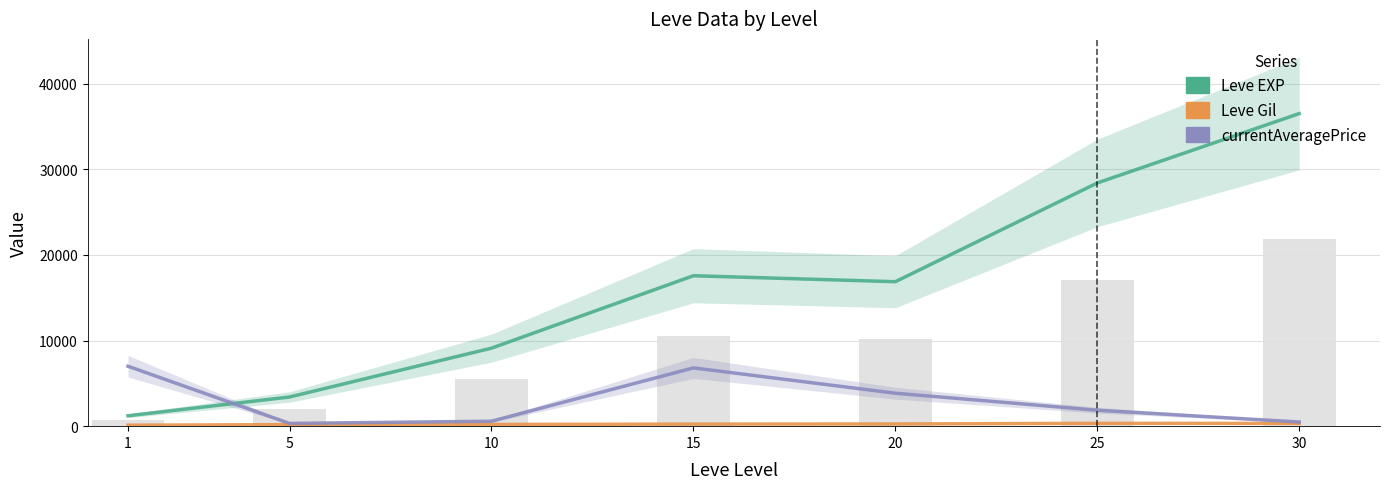

Are the bars horizontal?

No